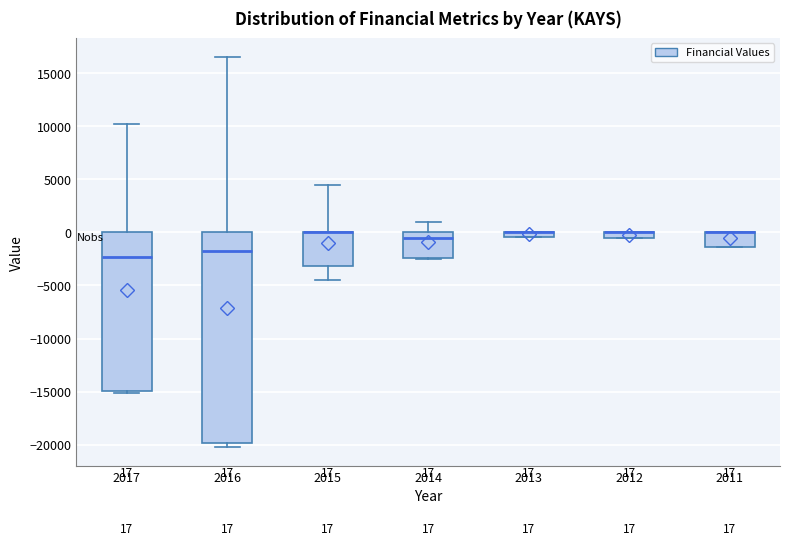

Comparing the boxes themselves (not the whiskers), which one is the tallest?

2016